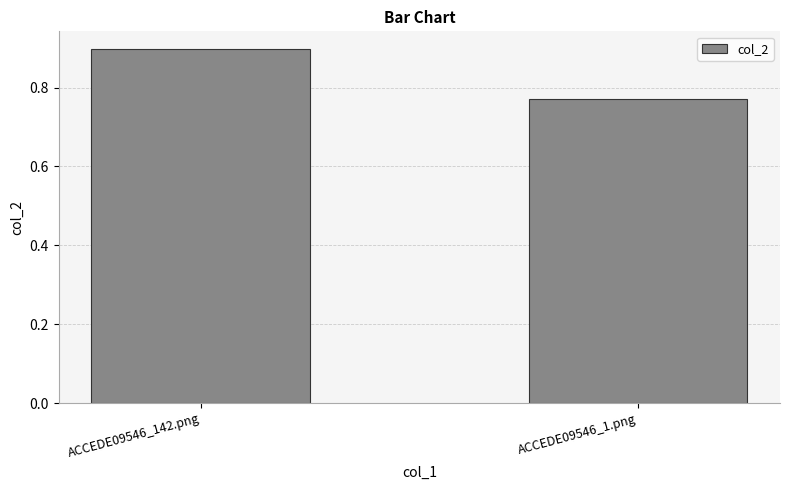

Does the chart contain any negative values?

No